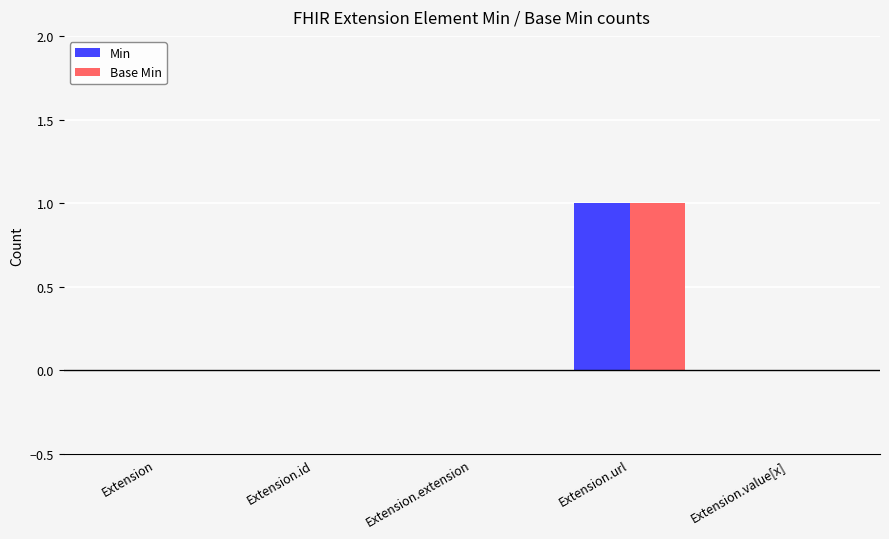

Reading right to left, what are all the values shown in this chart?

Min: Extension.value[x]=0	Extension.url=1	Extension.extension=0	Extension.id=0	Extension=0
Base Min: Extension.value[x]=0	Extension.url=1	Extension.extension=0	Extension.id=0	Extension=0